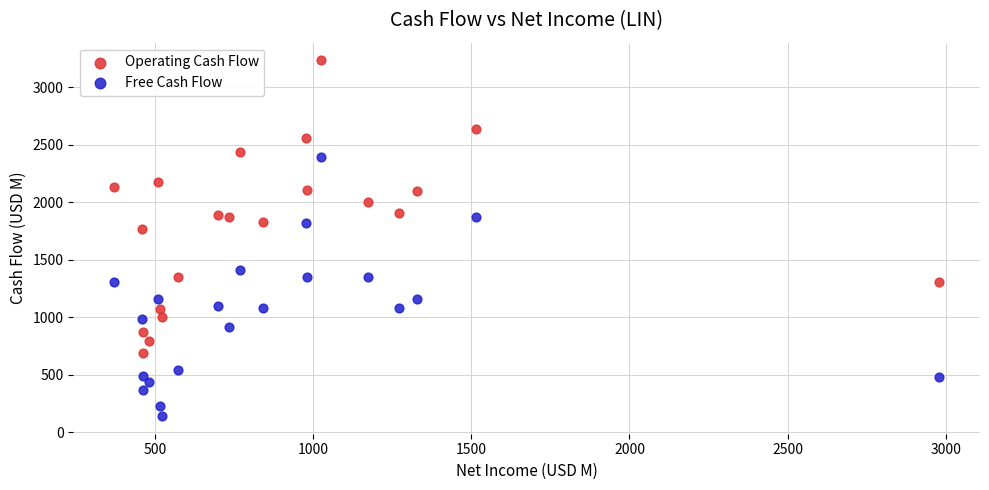

Across all series, what Y value is closest to 1686?

1764